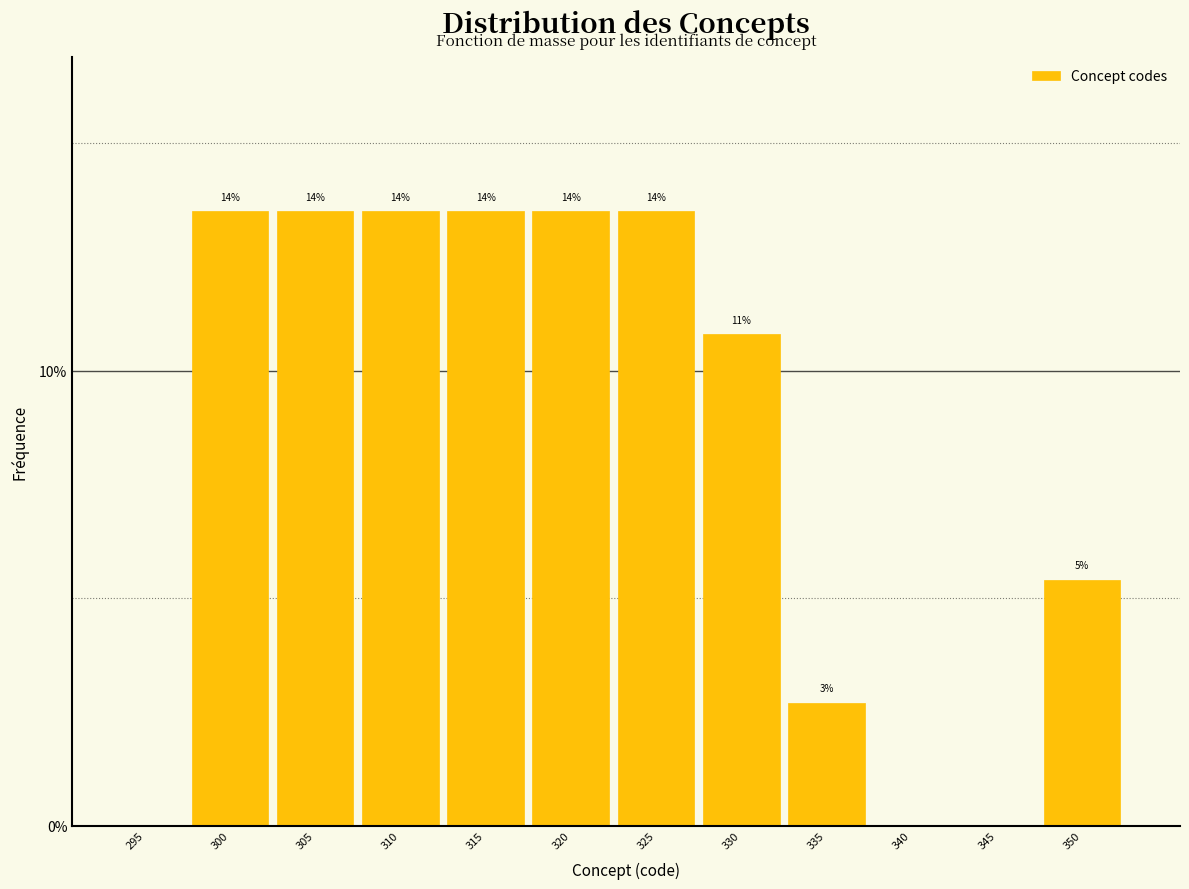

Are the bars horizontal?

No